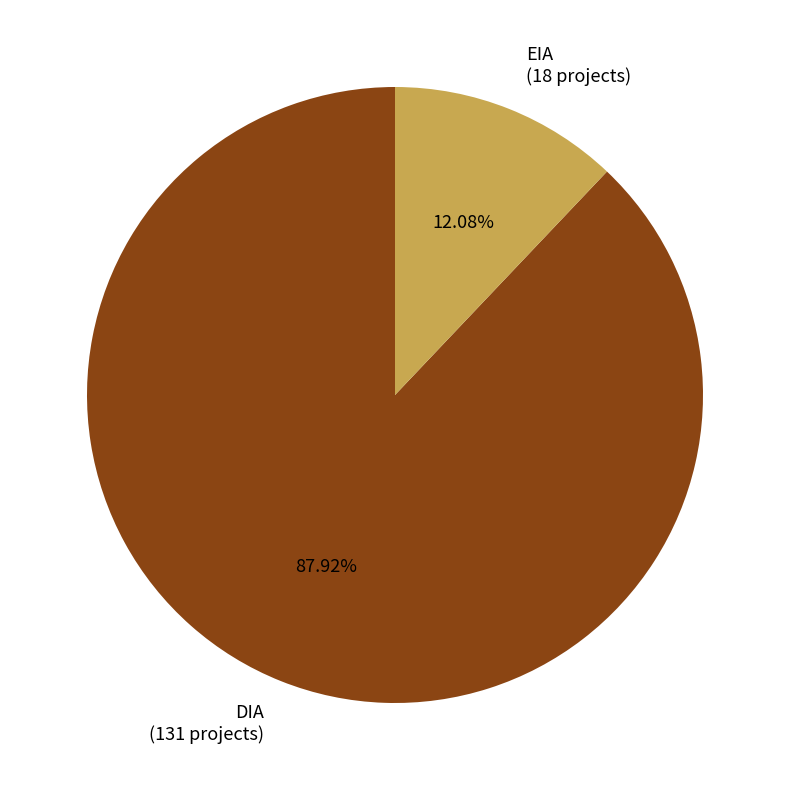

To the nearest percent, what is the average slice percentage?

50%